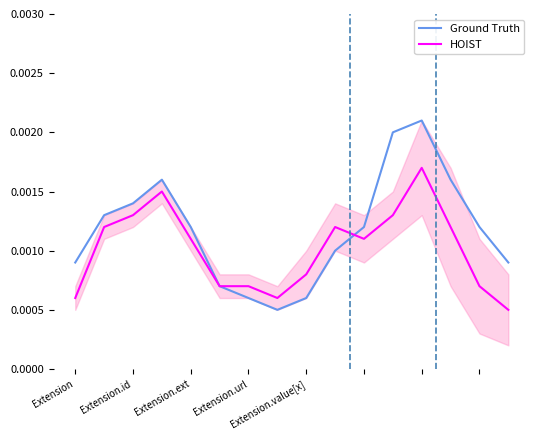

Between 7 and 14, which is larger?

14